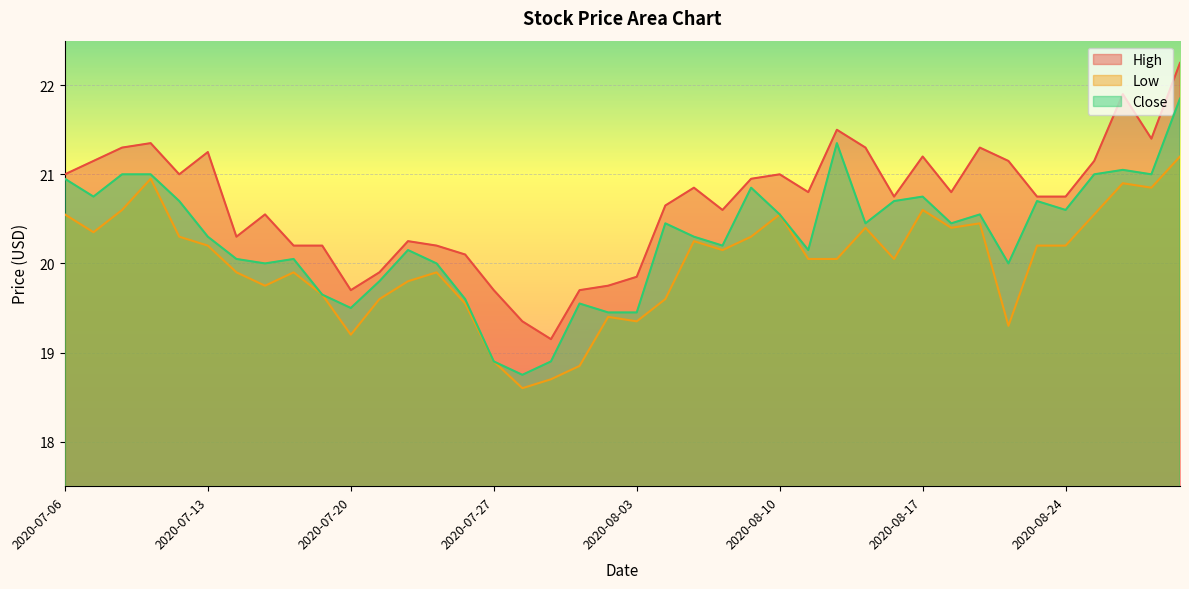

Rank the categories by Low value from lowest to highest.

2020-07-28, 2020-07-29, 2020-07-30, 2020-07-27, 2020-07-20, 2020-08-20, 2020-08-03, 2020-07-31, 2020-07-24, 2020-07-21, 2020-08-04, 2020-07-17, 2020-07-15, 2020-07-22, 2020-07-14, 2020-07-16, 2020-07-23, 2020-08-11, 2020-08-12, 2020-08-14, 2020-08-06, 2020-07-13, 2020-08-21, 2020-08-24, 2020-08-05, 2020-07-10, 2020-08-07, 2020-07-07, 2020-08-13, 2020-08-18, 2020-08-19, 2020-07-06, 2020-08-10, 2020-08-25, 2020-07-08, 2020-08-17, 2020-08-27, 2020-08-26, 2020-07-09, 2020-08-28